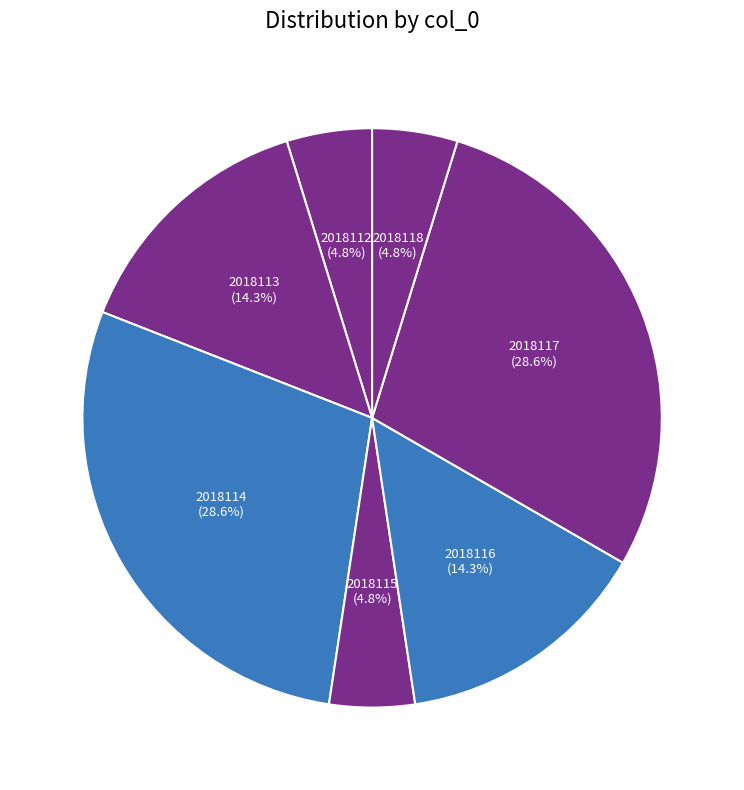

How many segments does this pie chart have?

7